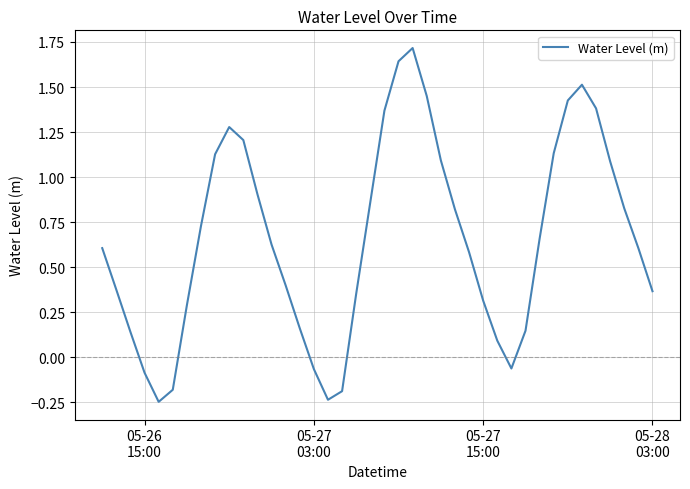

What is the maximum value shown in the chart?

1.7